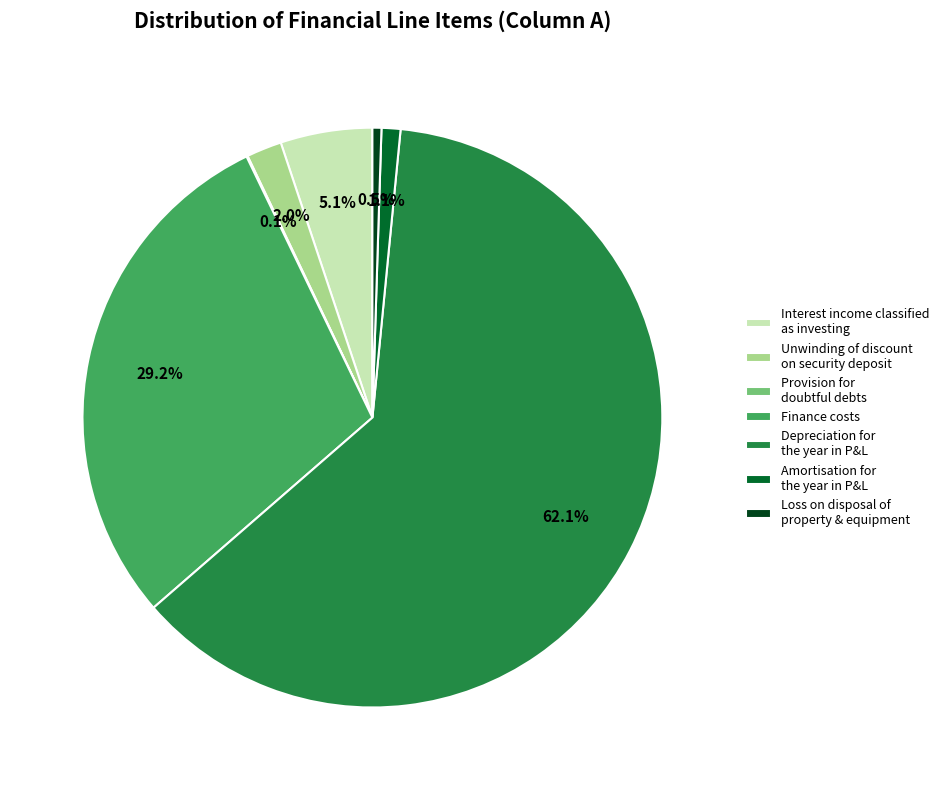

Which has a higher value, Finance costs or Amortisation for the year in P&L?

Finance costs